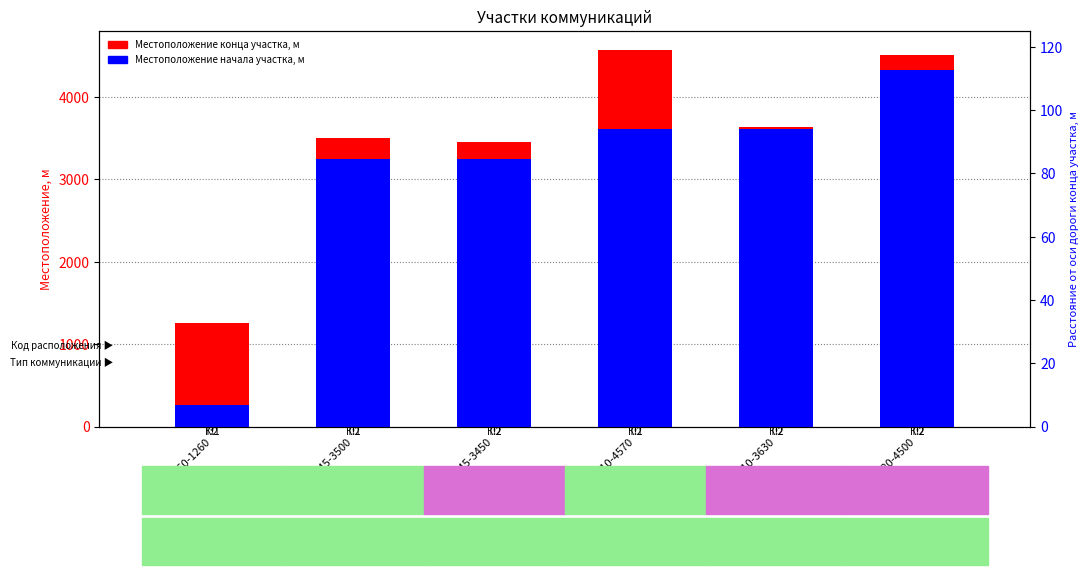

Rank the categories by Местоположение конца участка, м value from lowest to highest.

260-1260, 3245-3450, 3245-3500, 3610-3630, 4320-4500, 3610-4570